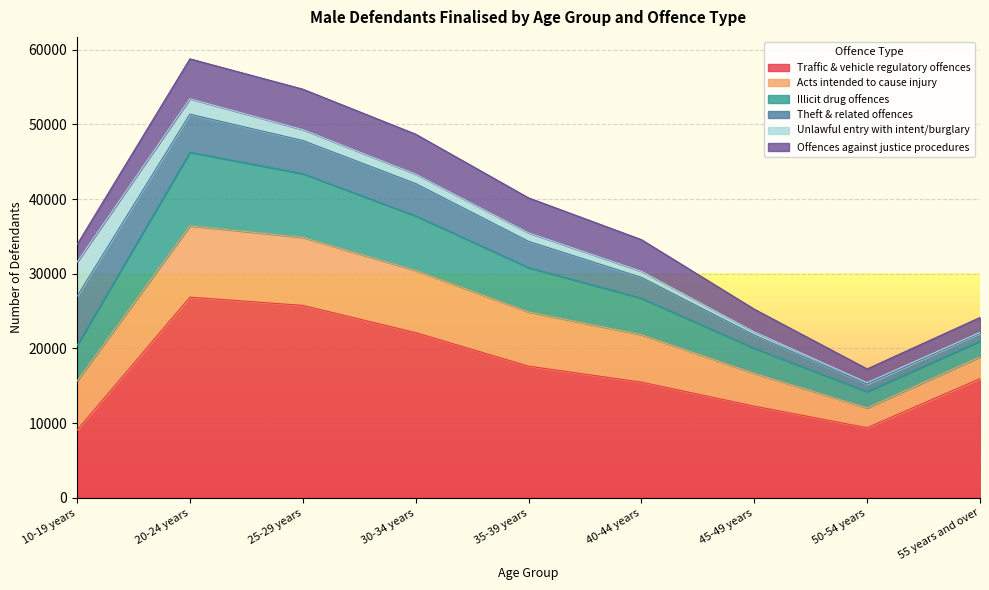

Reading left to right, transcribe all the data shown in this chart.

Traffic & vehicle regulatory offences: 10-19 years=9059	20-24 years=26864	25-29 years=25761	30-34 years=22115	35-39 years=17628	40-44 years=15491	45-49 years=12279	50-54 years=9386	55 years and over=15968
Acts intended to cause injury: 10-19 years=6575	20-24 years=9548	25-29 years=9108	30-34 years=8318	35-39 years=7259	40-44 years=6345	45-49 years=4391	50-54 years=2654	55 years and over=2908
Illicit drug offences: 10-19 years=4755	20-24 years=9842	25-29 years=8517	30-34 years=7306	35-39 years=5933	40-44 years=4879	45-49 years=3344	50-54 years=2177	55 years and over=2093
Theft & related offences: 10-19 years=6586	20-24 years=5100	25-29 years=4447	30-34 years=4329	35-39 years=3518	40-44 years=2797	45-49 years=1776	50-54 years=992	55 years and over=1061
Unlawful entry with intent/burglary: 10-19 years=4582	20-24 years=2064	25-29 years=1453	30-34 years=1262	35-39 years=1137	40-44 years=819	45-49 years=430	50-54 years=203	55 years and over=115
Offences against justice procedures: 10-19 years=2349	20-24 years=5343	25-29 years=5420	30-34 years=5349	35-39 years=4680	40-44 years=4234	45-49 years=3036	50-54 years=1850	55 years and over=2000